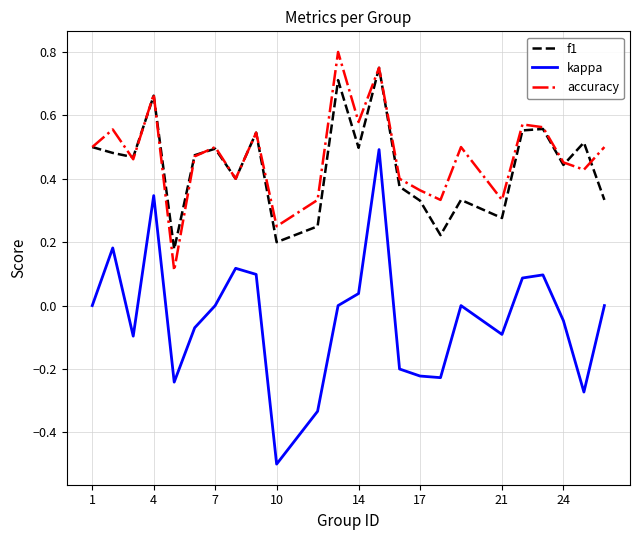

True or false: accuracy and f1 intersect in this chart.

True